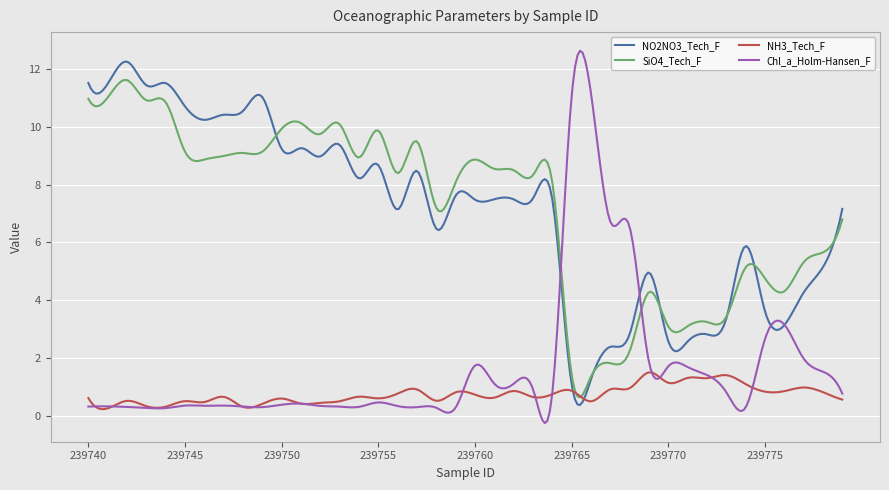

What is the smallest value displayed?

-0.3